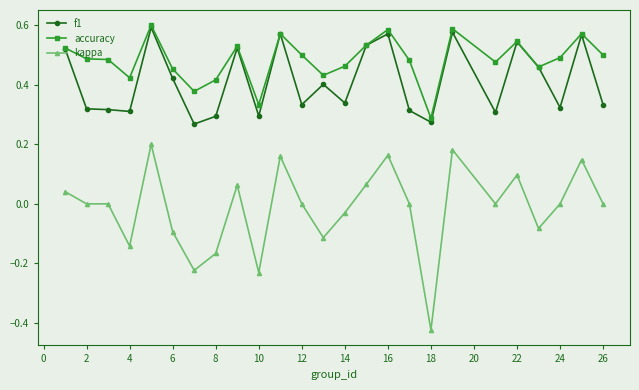

True or false: f1 has more than 0 interior local peaks.

True